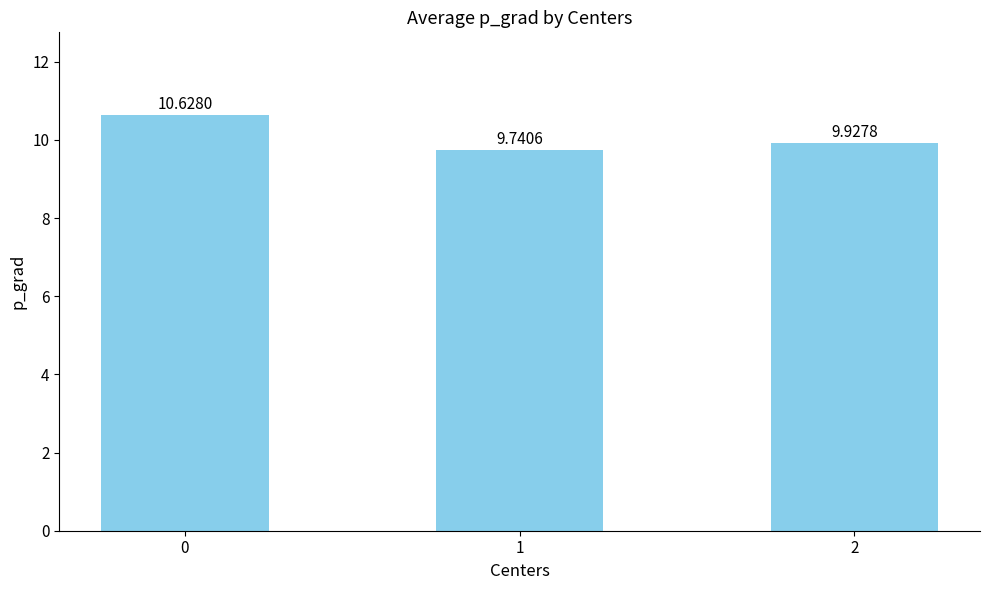

What is the value of the 3rd bar from the left?

9.9